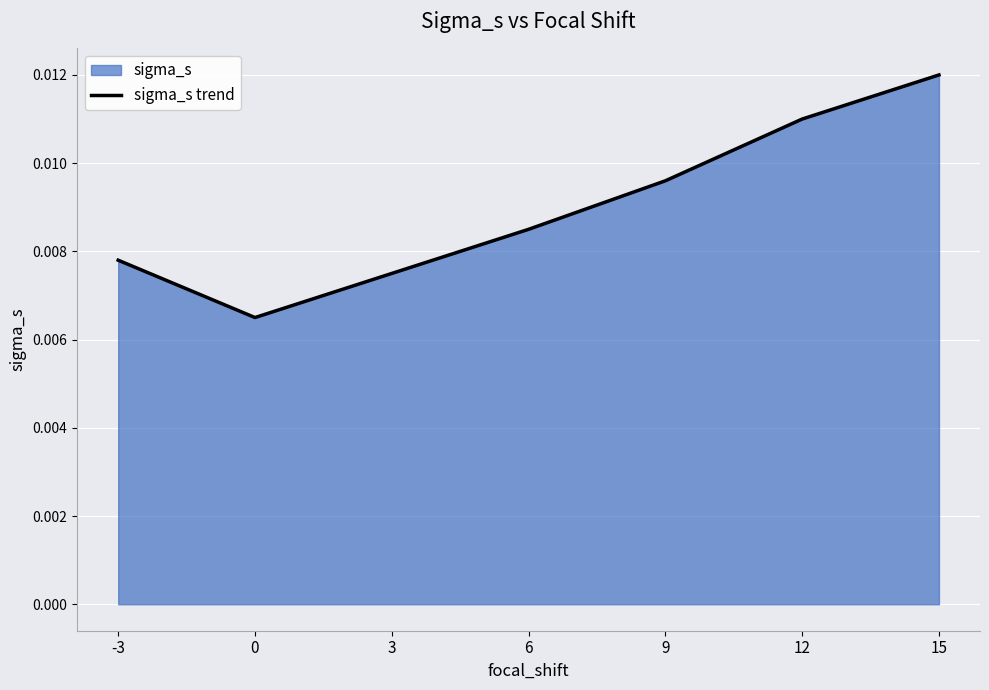

The chart shows a value of 0.0 at 12. True or false?

True